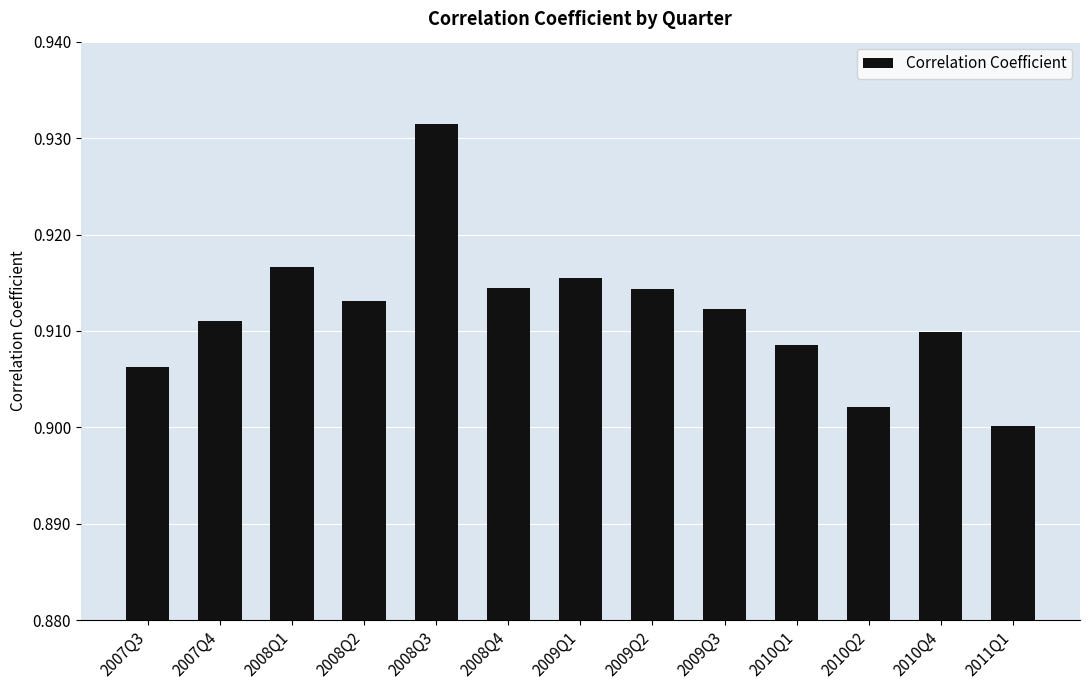

The value at 2007Q4 is 1.3. True or false?

False